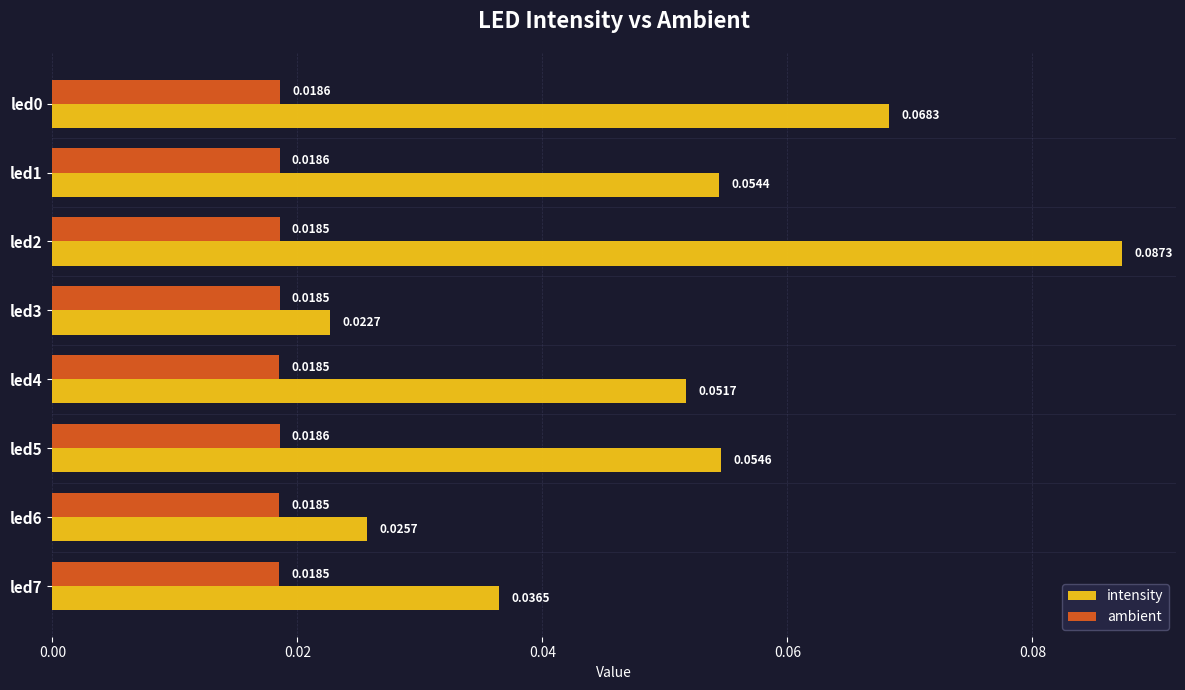

List the series in order of their peak value, lowest first.

ambient, intensity